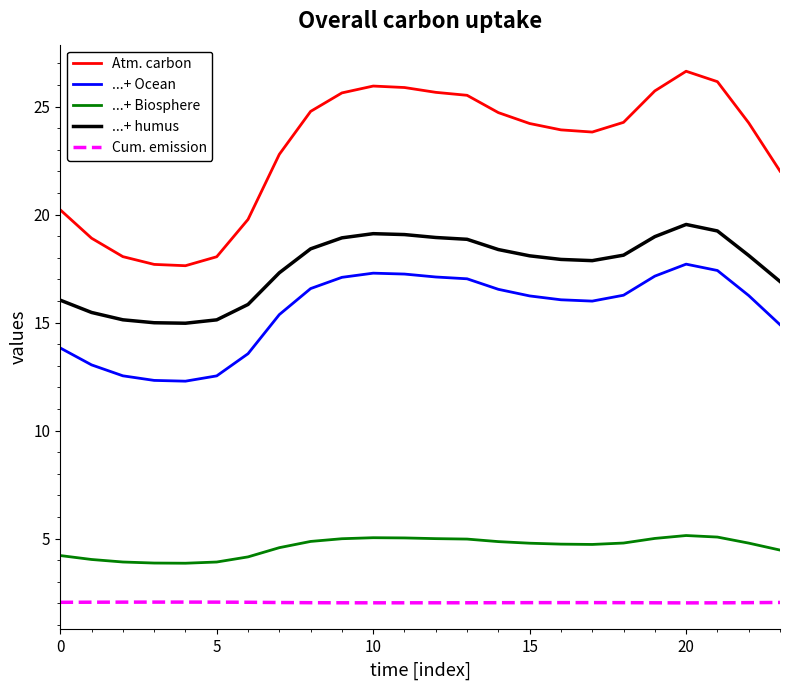

What is the maximum value shown in the chart?

26.6